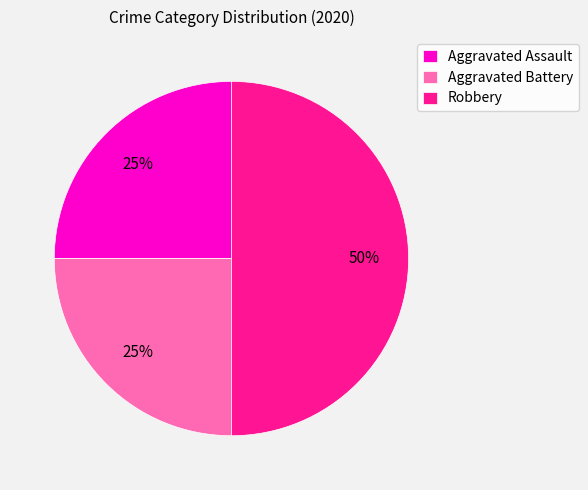

To the nearest percent, what portion does Aggravated Battery represent?

25%